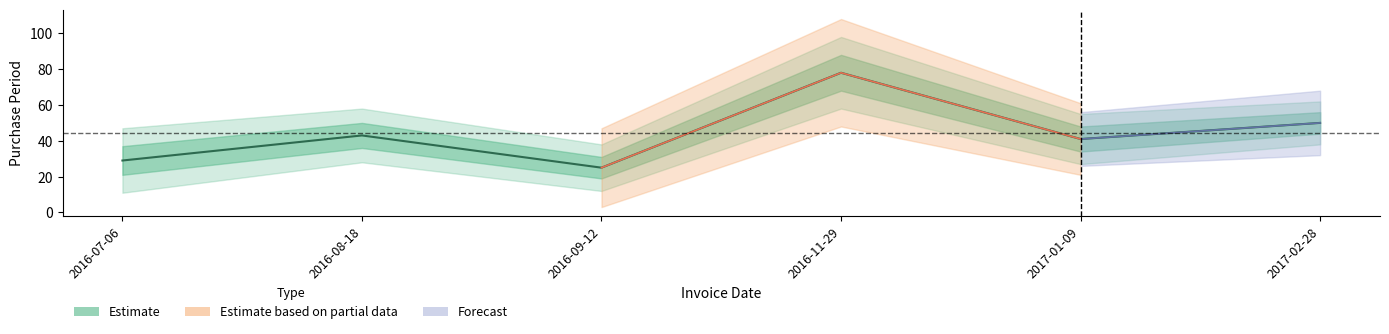

What is the ratio of the value at 2016-08-18 to the value at 2016-07-06?

1.5